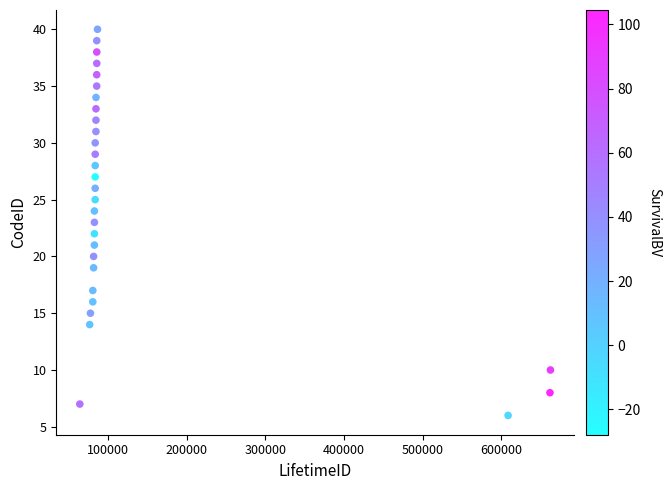

What is the range of X values (max minus min)?

598953